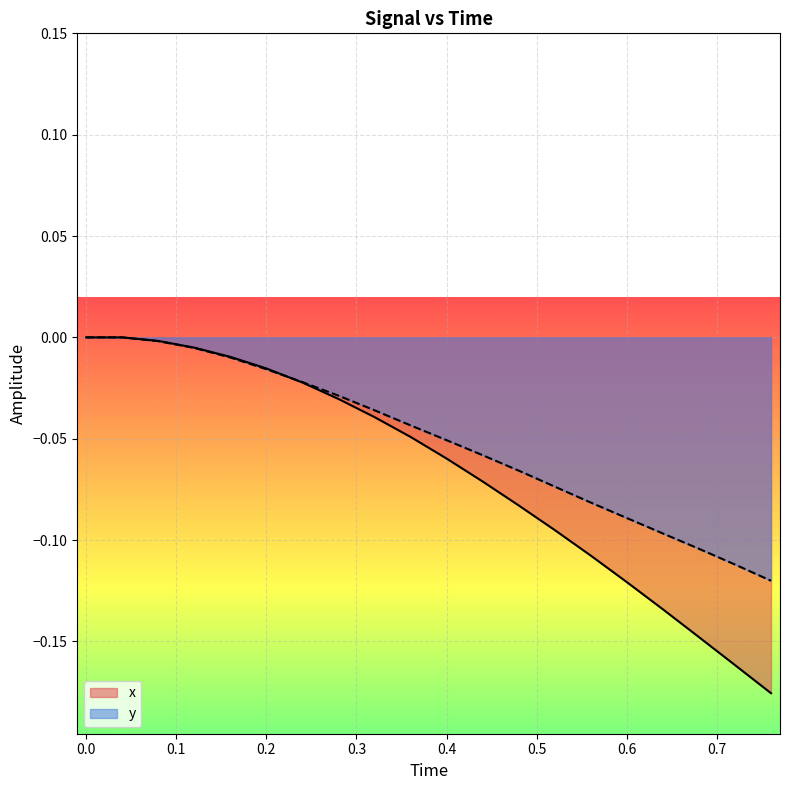

Which series has the largest total across all categories?

y